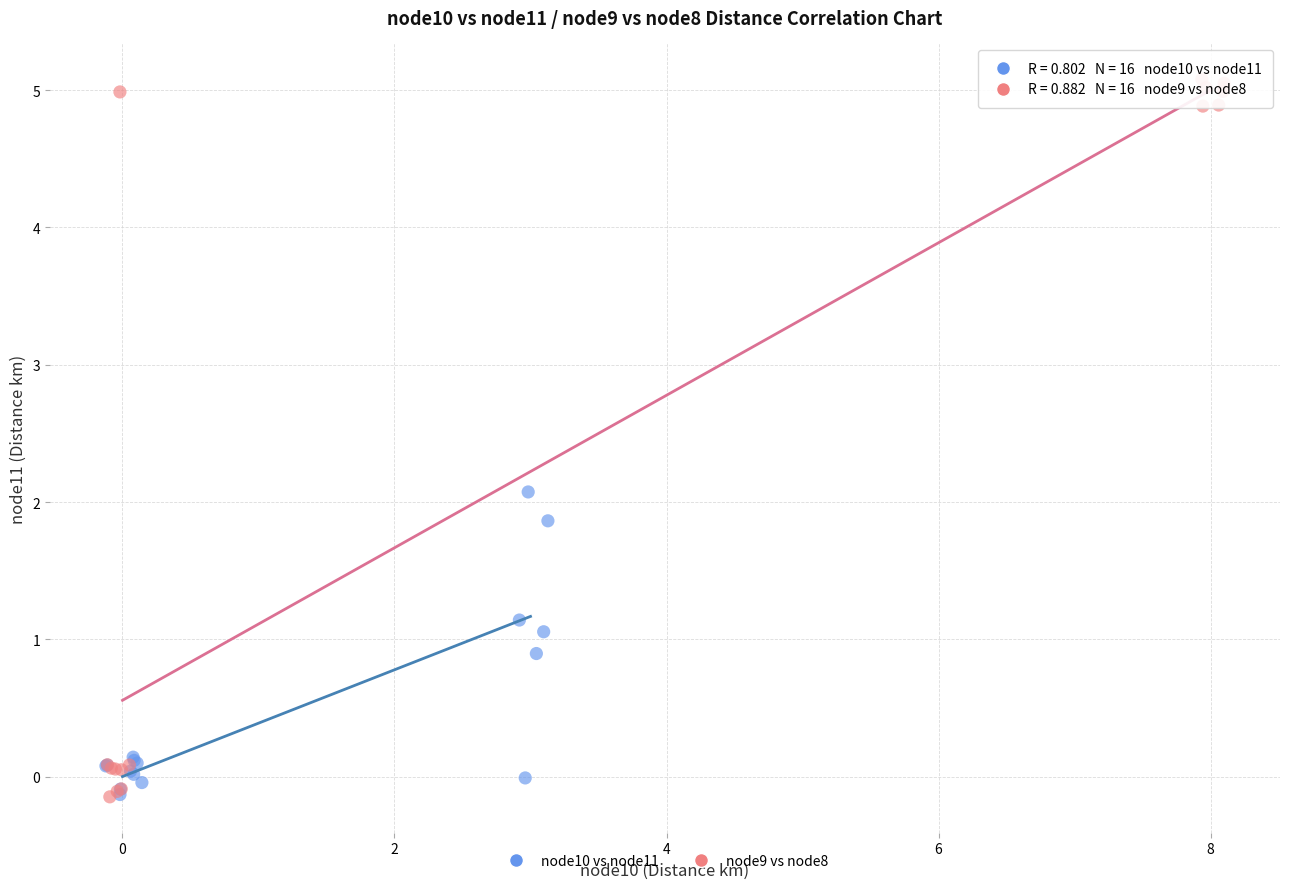

Which series has the largest Y range (max minus min)?

node9 vs node8